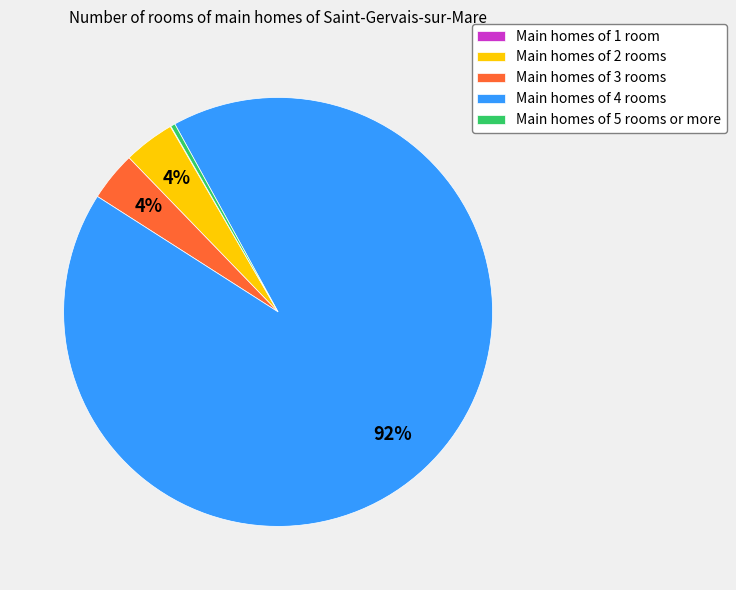

Between Main homes of 3 rooms and Main homes of 5 rooms or more, which is larger?

Main homes of 3 rooms